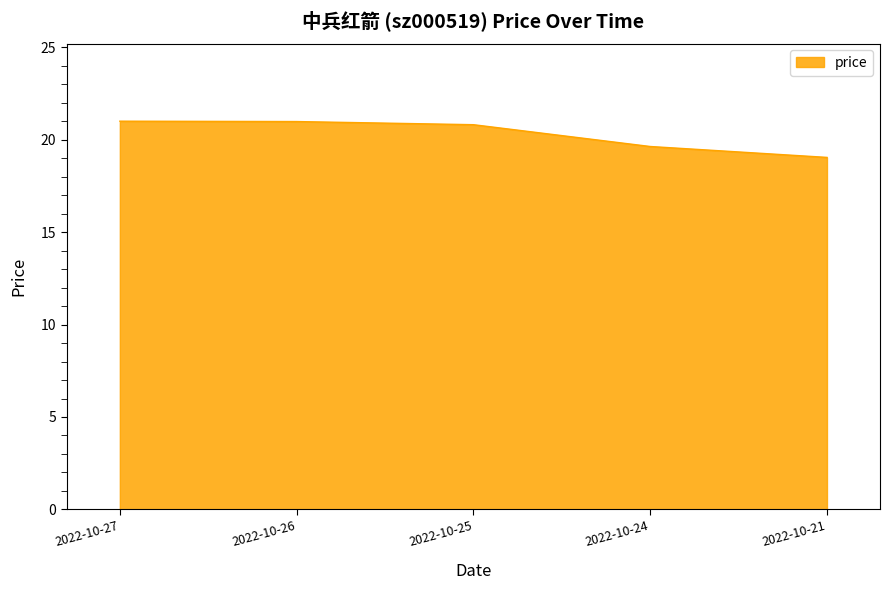

The value at 2022-10-25 is 20.8. True or false?

True